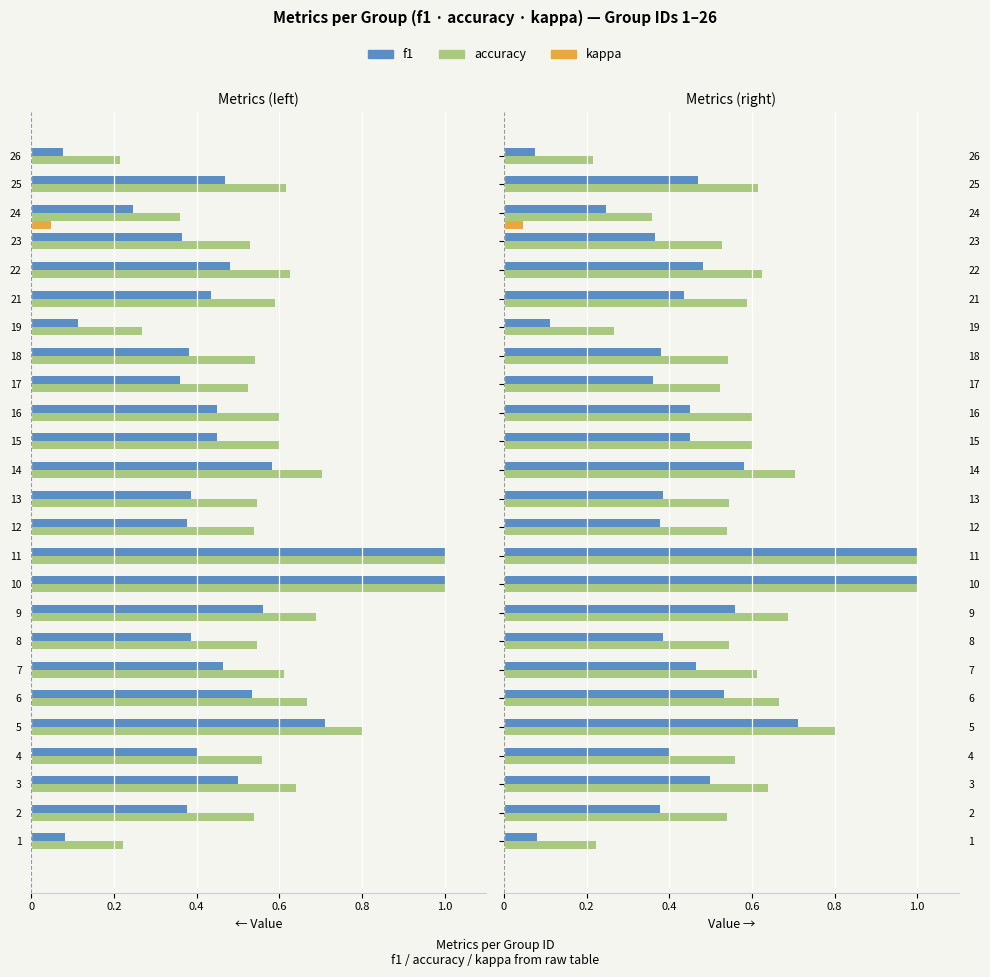

How many data points in kappa are above 0?

1